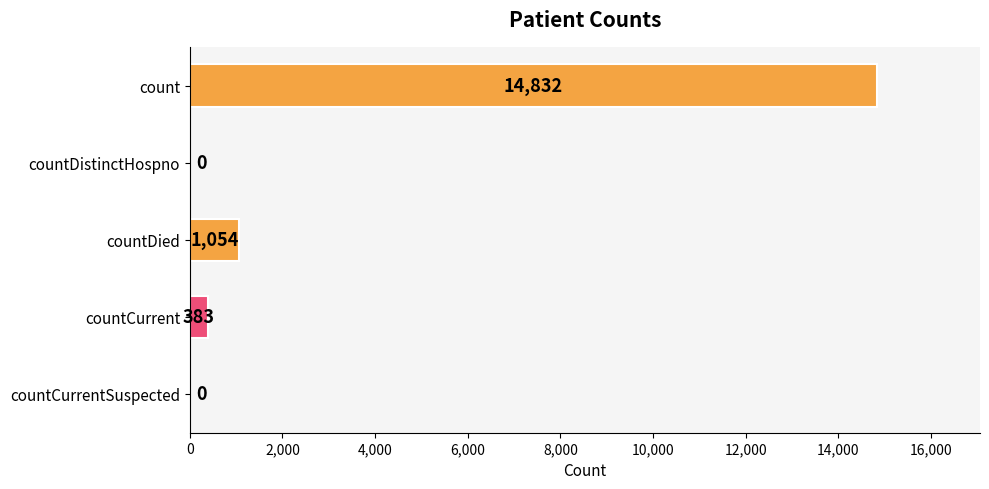

What is the sum of all values?

16269